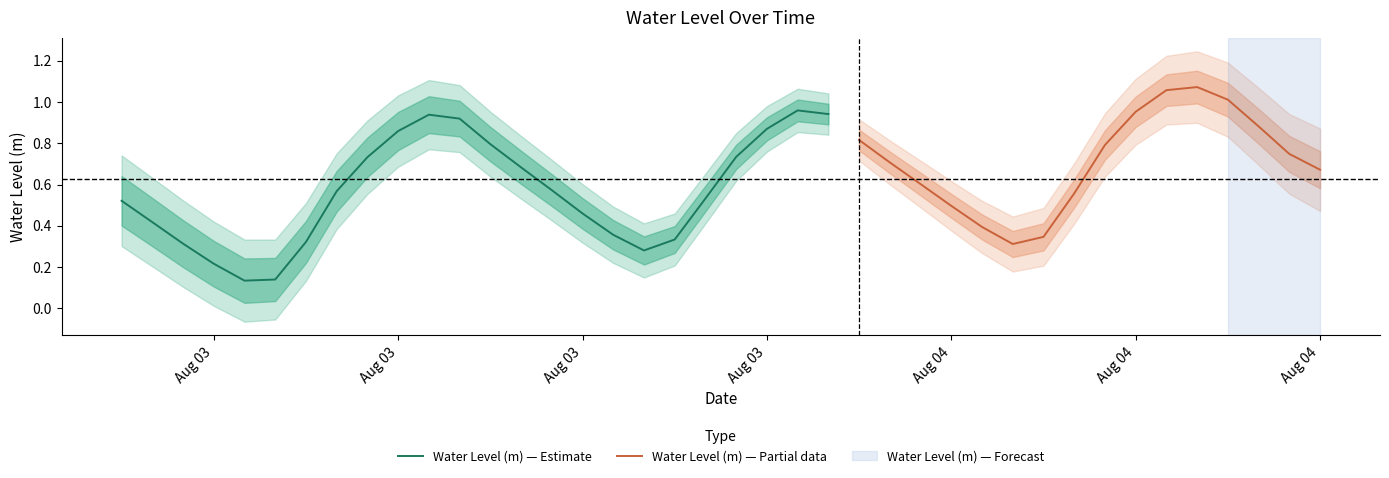

Reading right to left, list all the values displayed in this chart.

2023-08-04 15:00:00=0.7	2023-08-04 14:00:00=0.7	2023-08-04 13:00:00=0.9	2023-08-04 12:00:00=1.0	2023-08-04 11:00:00=1.1	2023-08-04 10:00:00=1.1	2023-08-04 09:00:00=1.0	2023-08-04 08:00:00=0.8	2023-08-04 07:00:00=0.6	2023-08-04 06:00:00=0.3	2023-08-04 05:00:00=0.3	2023-08-04 04:00:00=0.4	2023-08-04 03:00:00=0.5	2023-08-04 02:00:00=0.6	2023-08-04 01:00:00=0.7	2023-08-04 00:00:00=0.8	2023-08-03 23:00:00=0.9	2023-08-03 22:00:00=1.0	2023-08-03 21:00:00=0.9	2023-08-03 20:00:00=0.7	2023-08-03 19:00:00=0.5	2023-08-03 18:00:00=0.3	2023-08-03 17:00:00=0.3	2023-08-03 16:00:00=0.4	2023-08-03 15:00:00=0.5	2023-08-03 14:00:00=0.6	2023-08-03 13:00:00=0.7	2023-08-03 12:00:00=0.8	2023-08-03 11:00:00=0.9	2023-08-03 10:00:00=0.9	2023-08-03 09:00:00=0.9	2023-08-03 08:00:00=0.7	2023-08-03 07:00:00=0.6	2023-08-03 06:00:00=0.3	2023-08-03 05:00:00=0.1	2023-08-03 04:00:00=0.1	2023-08-03 03:00:00=0.2	2023-08-03 02:00:00=0.3	2023-08-03 01:00:00=0.4	2023-08-03 00:00:00=0.5